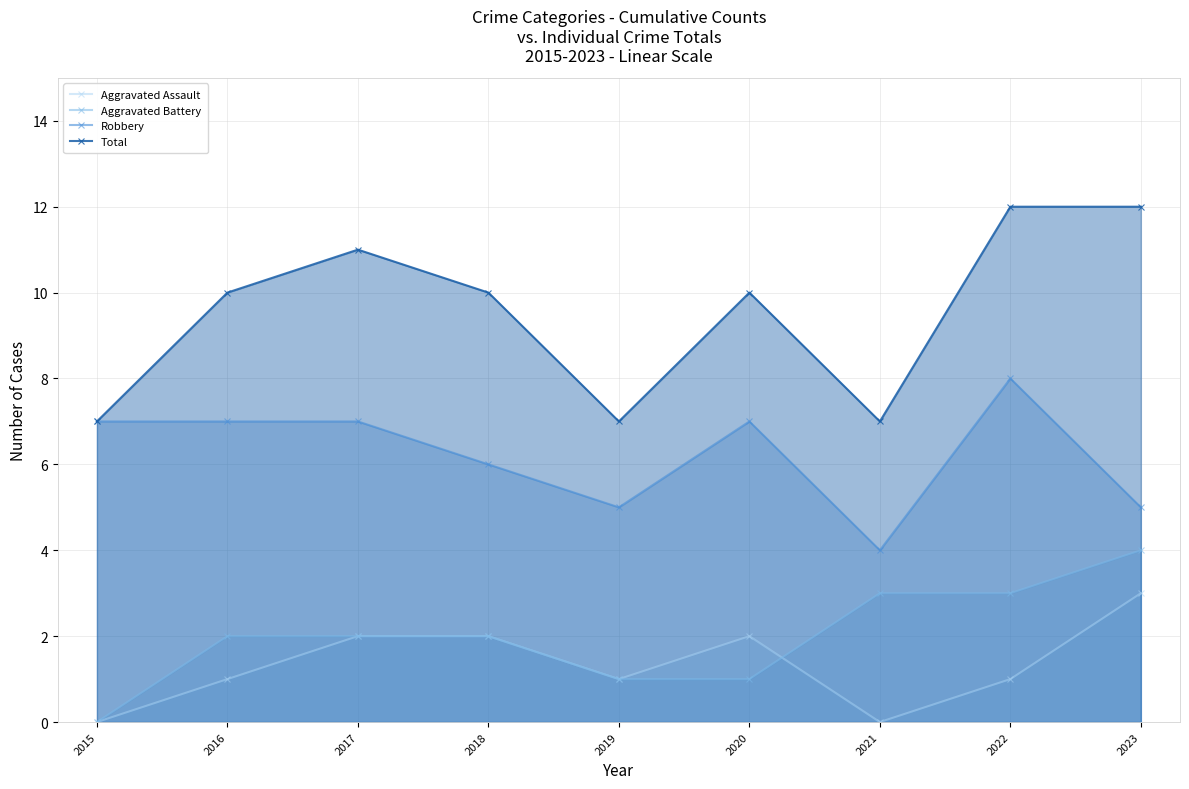

How many values in the Total series exceed 10?

3